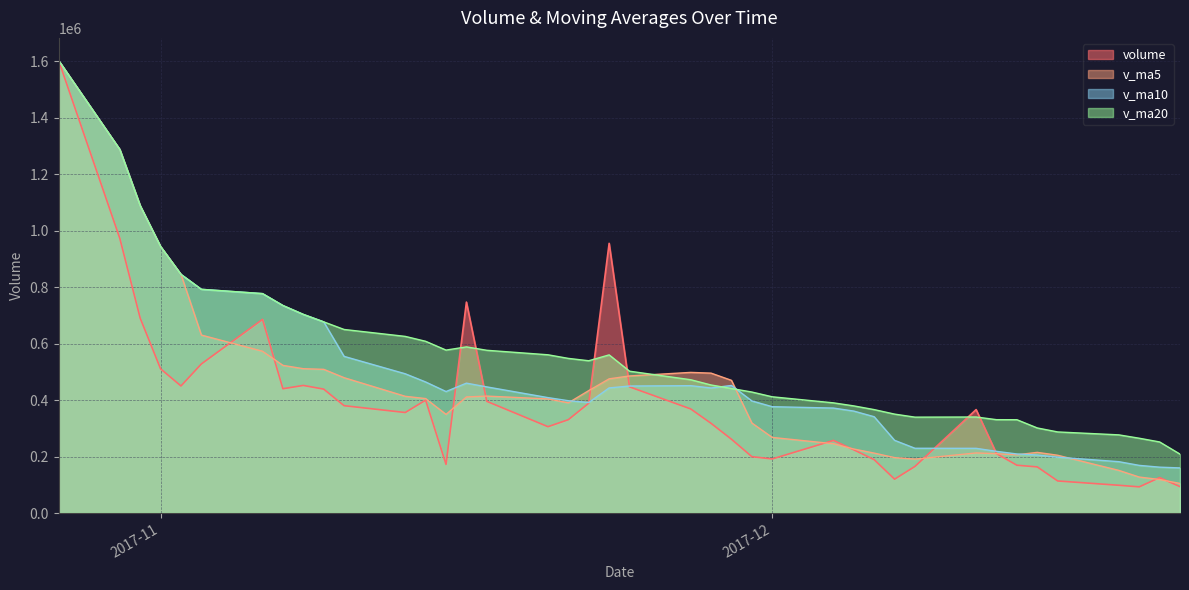

Which series has the largest total across all categories?

v_ma20